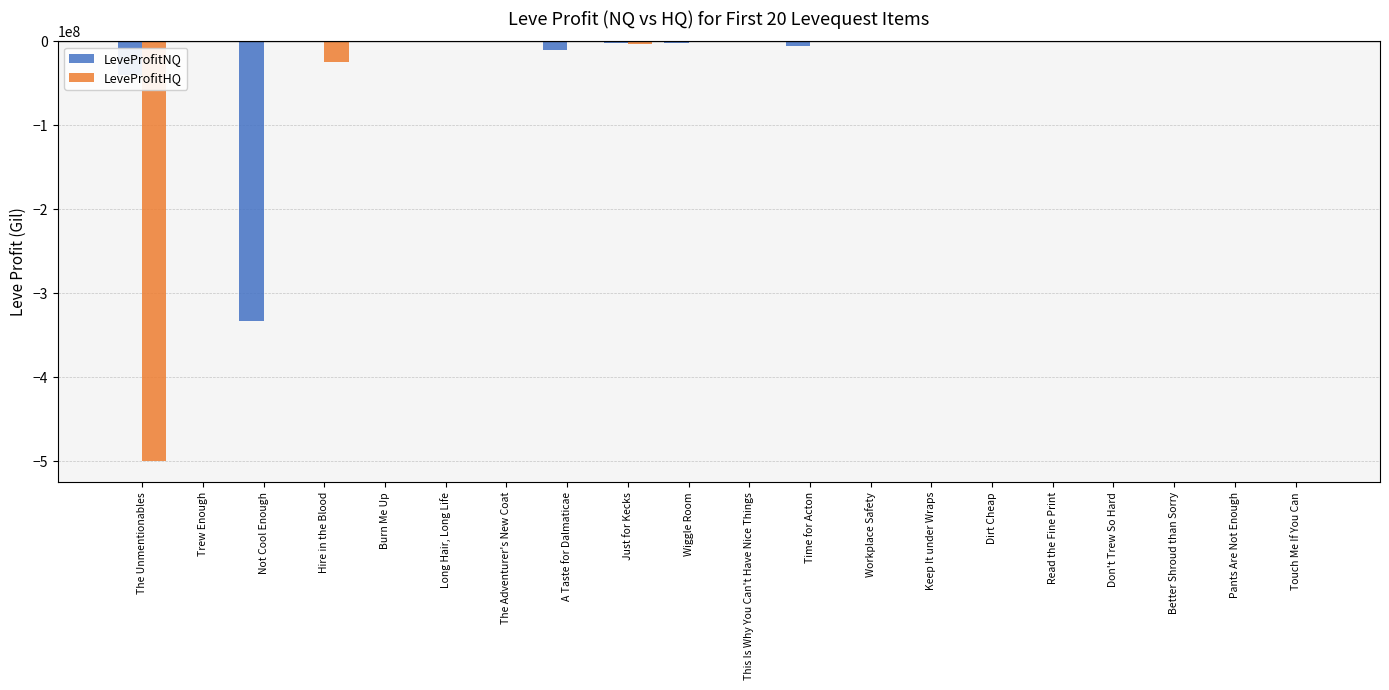

At which label is LeveProfitNQ closest to -166699939?

The Unmentionables